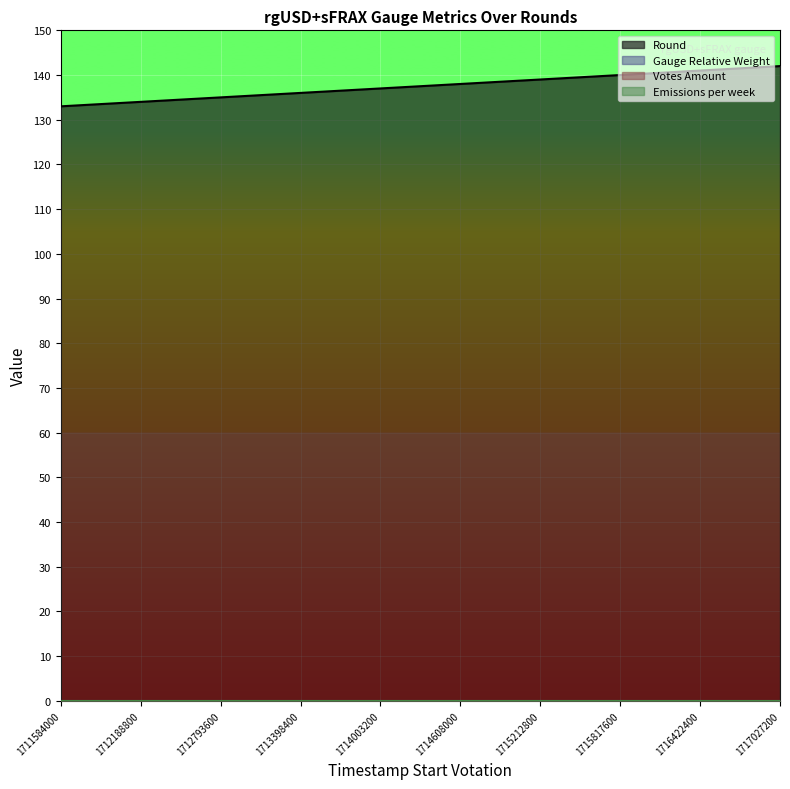

Rank the series by their maximum value, from lowest to highest.

Gauge Relative Weight, Votes Amount, Emissions per week, Round